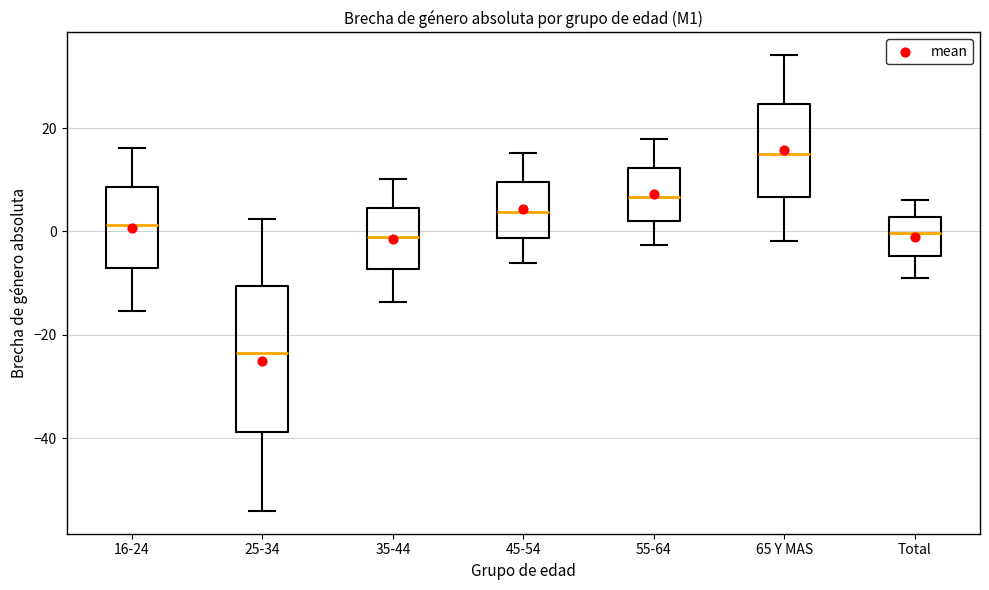

Where is the lower edge of the box for Total on the y-axis? The values are not printed on the chart, so give them approximately, as read against the axis.

-4